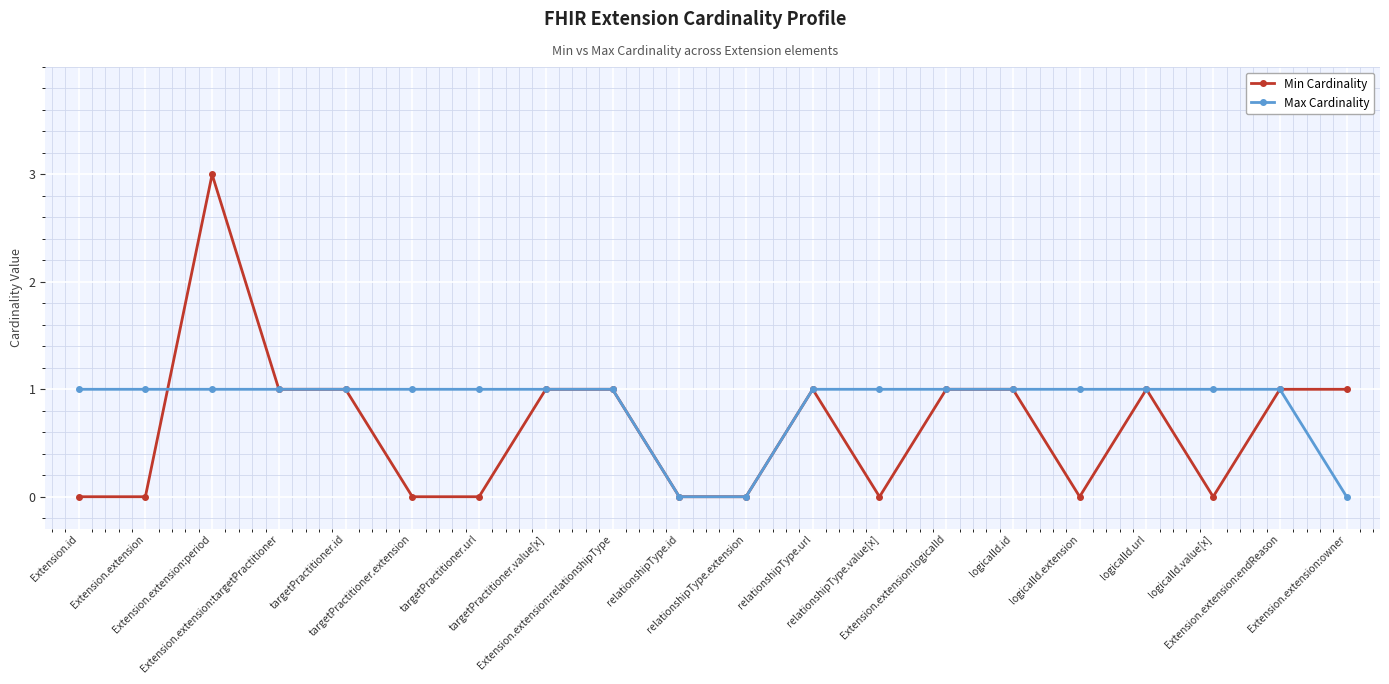

How many data points in Min Cardinality are less than 1?

9